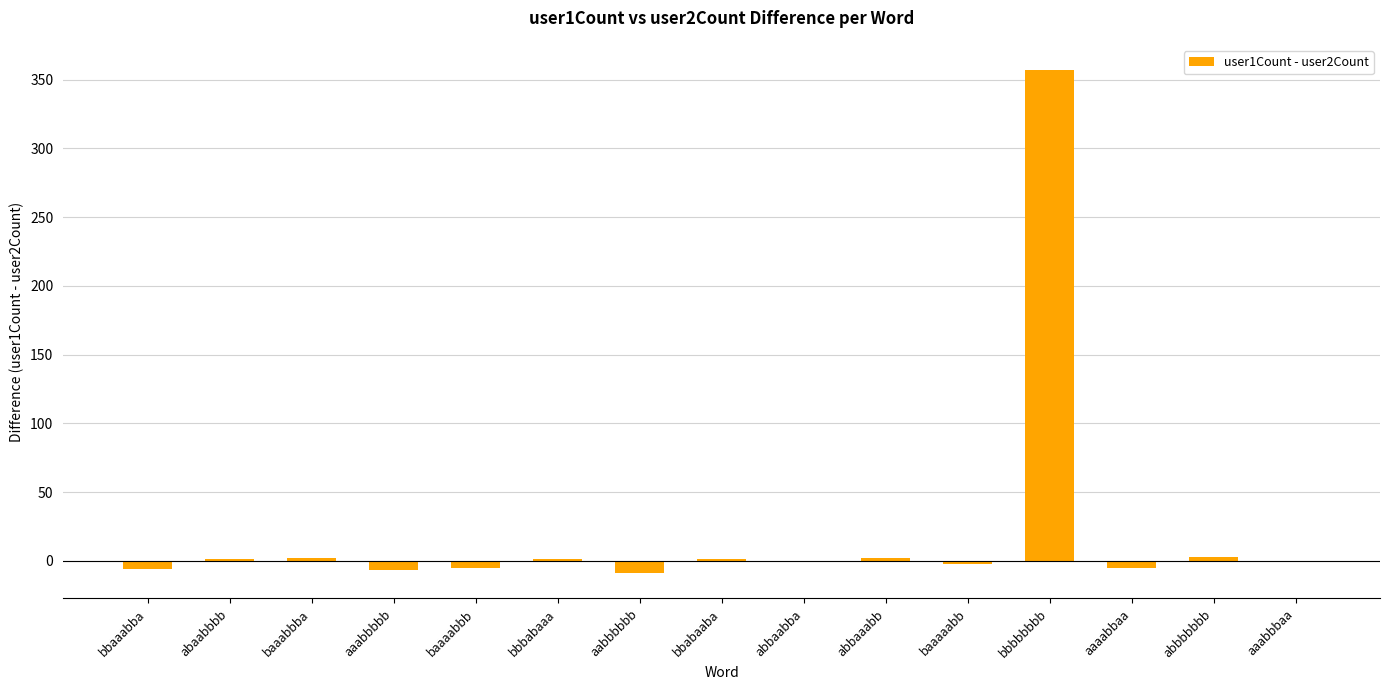

True or false: the data shows 3 at abbbbbbb.

True